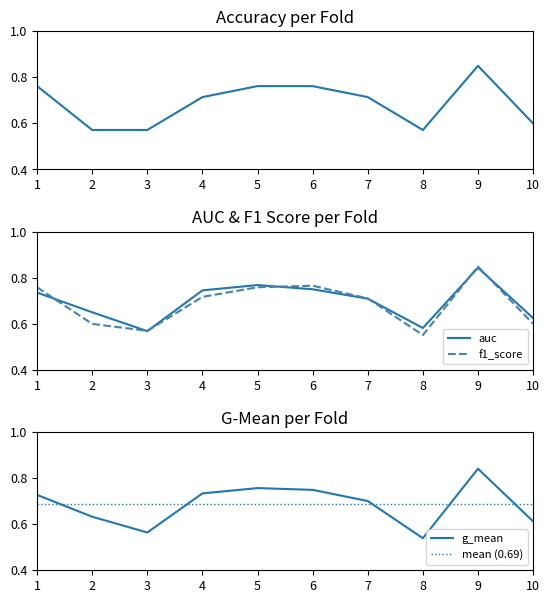

At 3, list the series in order from largest to smallest.

accuracy, f1_score, auc, g_mean